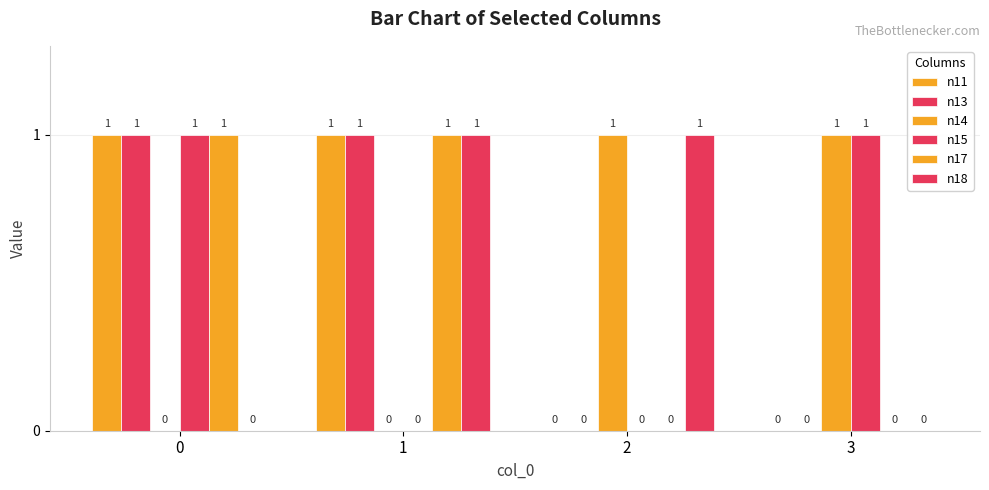

How many series are shown in this chart?

6